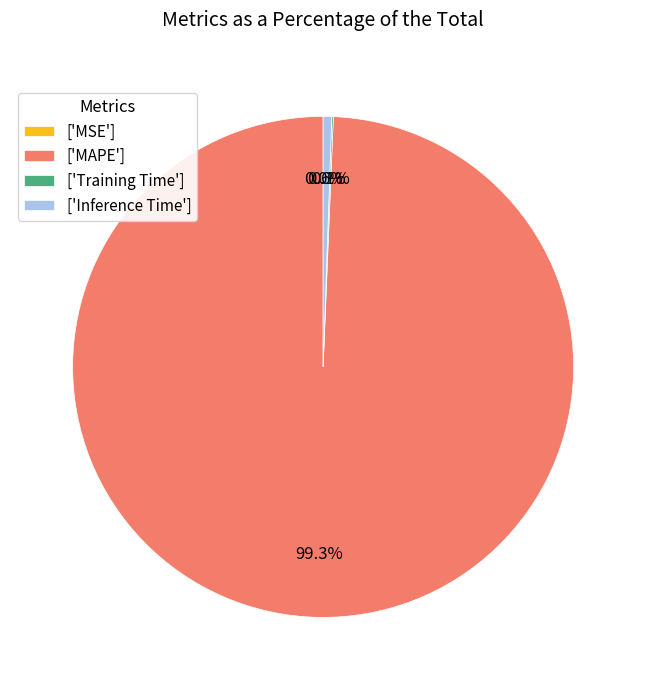

To the nearest percent, what is the combined percentage of MAPE and Inference Time?

100%